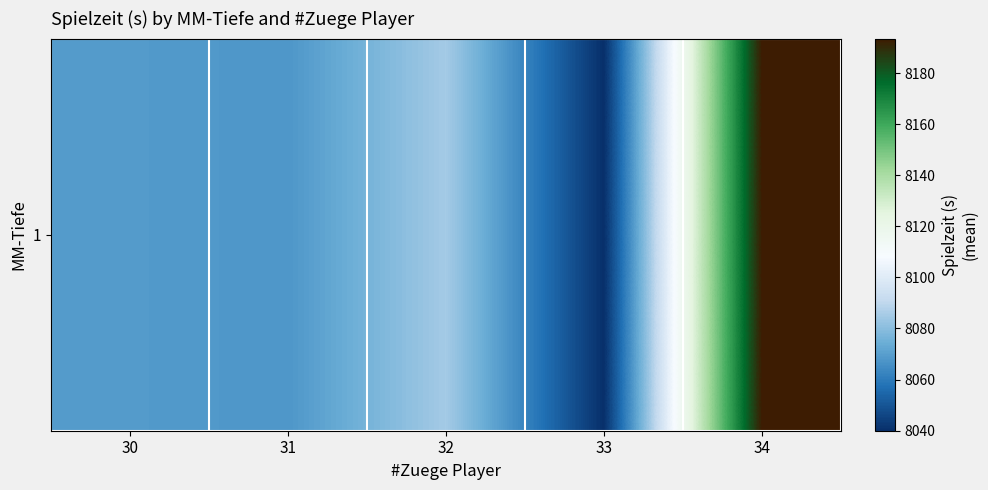

Rank the categories by value from highest to lowest.

34, 32, 30, 31, 33